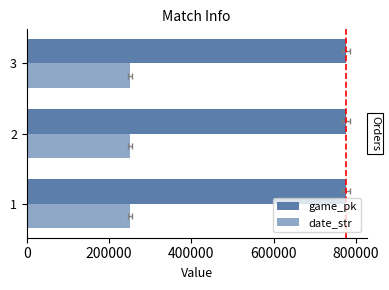

Count the game_pk values in the range 776651 to 776691.

3